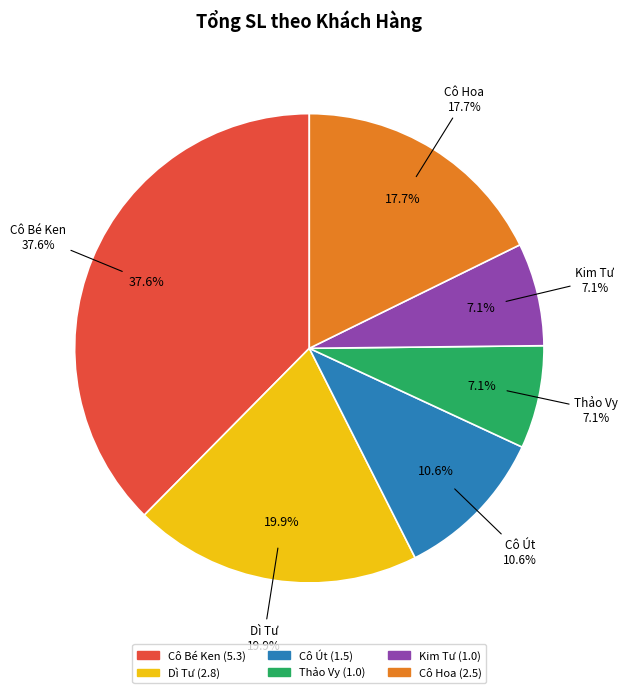

Which slice is the smallest?

Thảo Vy